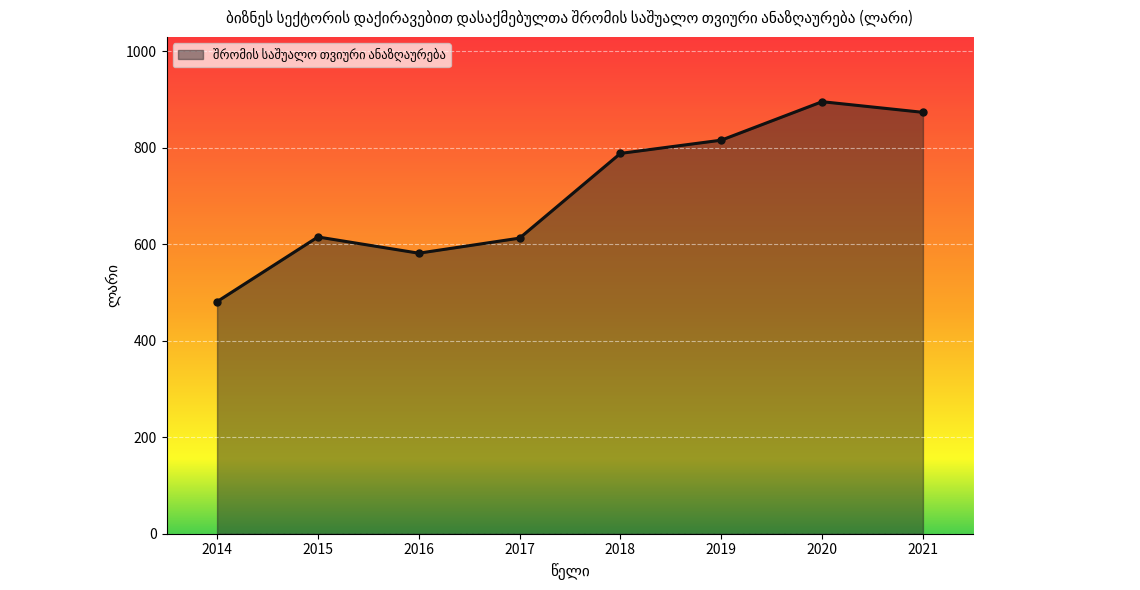

What is the value of the 4th point from the left?

612.6